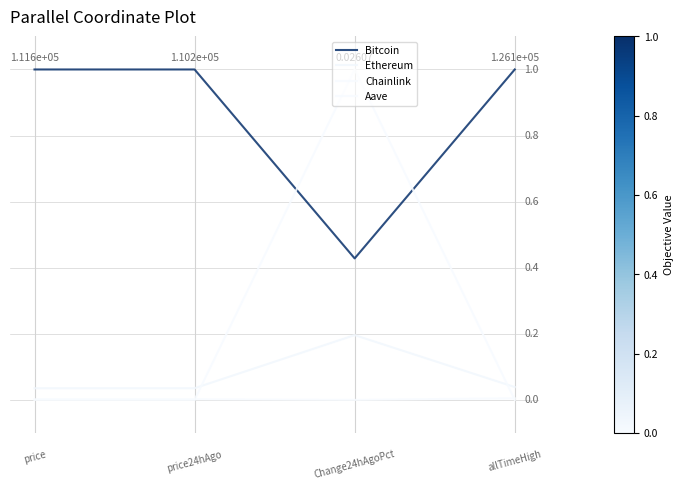

Reading left to right, what are all the values shown in this chart?

Bitcoin: 0=1.0	1=1.0	2=0.4	3=1.0
Ethereum: 0=0.0	1=0.0	2=0.2	3=0.0
Chainlink: 0=0.0	1=0.0	2=1.0	3=0.0
Aave: 0=0.0	1=0.0	2=0.0	3=0.0